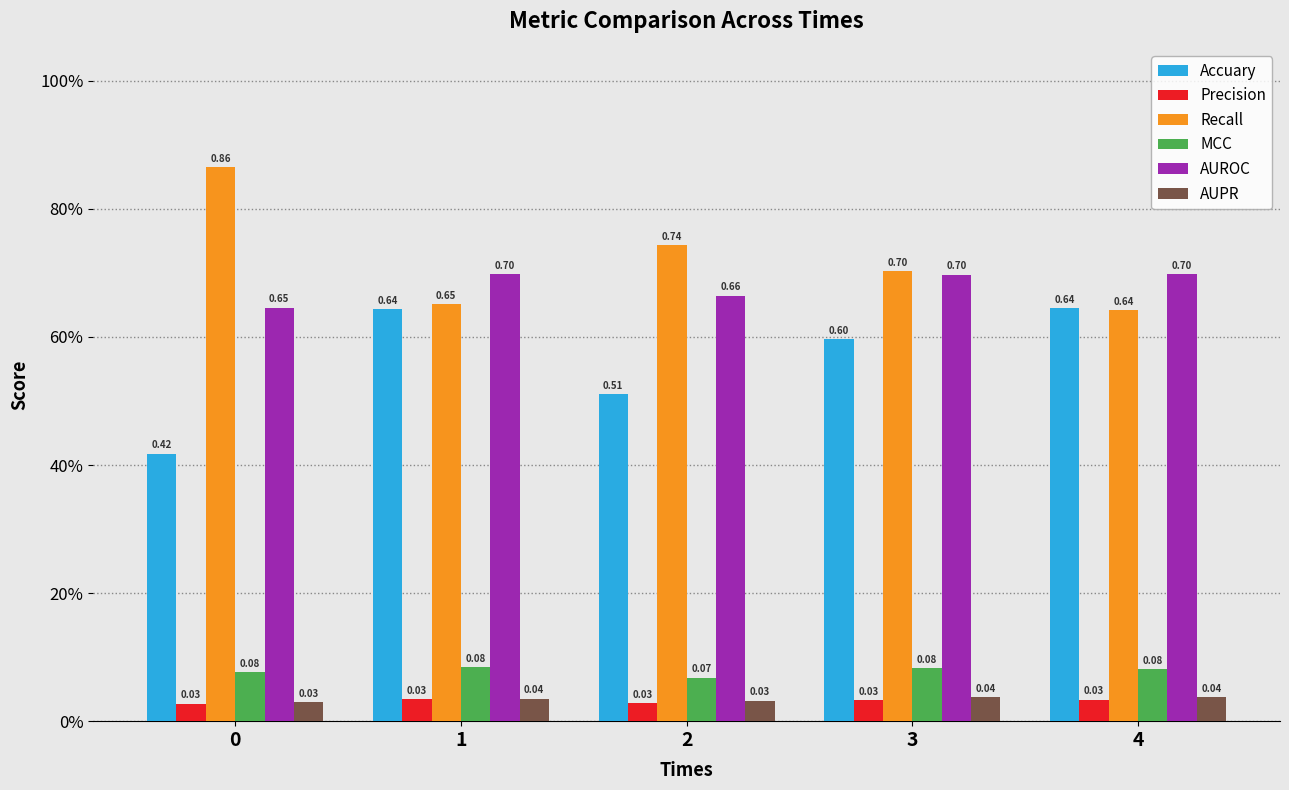

What are all the series names shown in the legend?

Accuary, Precision, Recall, MCC, AUROC, AUPR